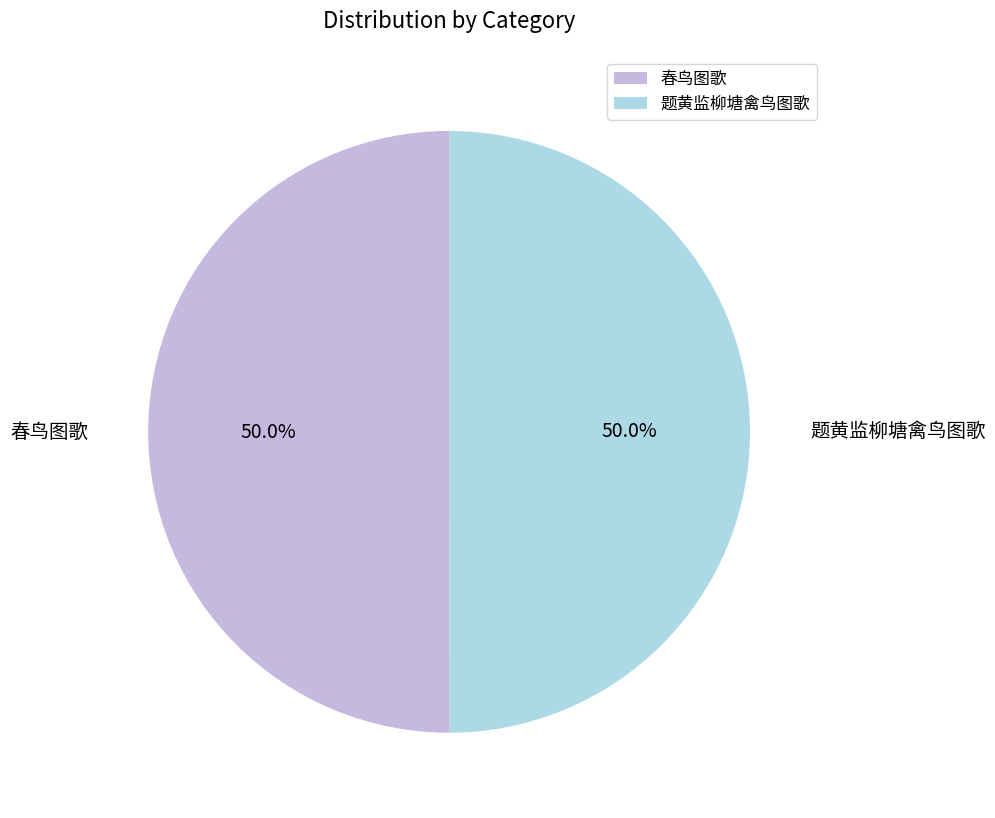

To the nearest percent, what is the average slice percentage?

50%